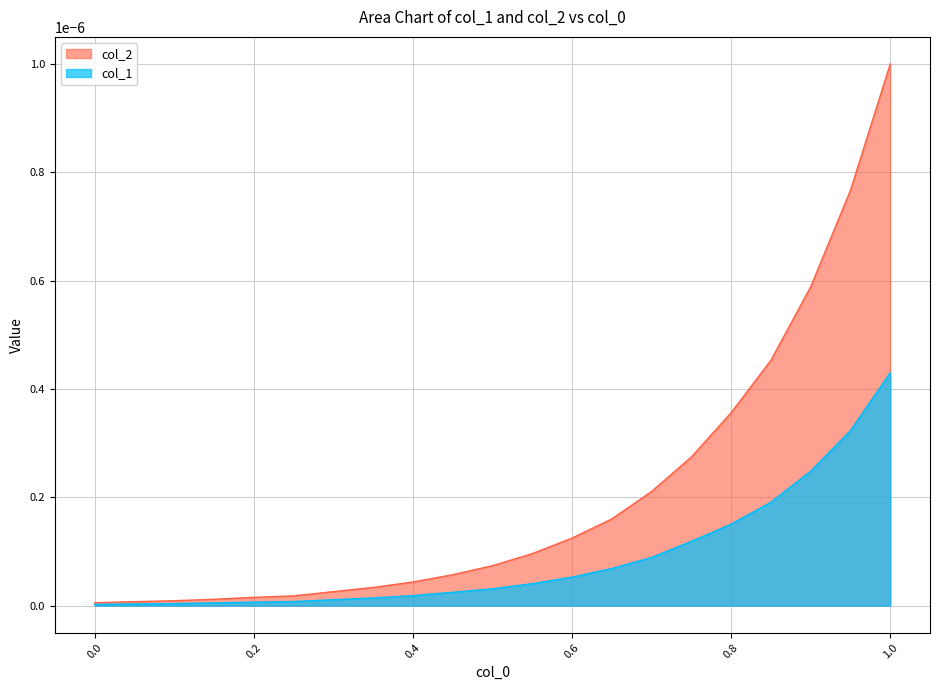

Which category has the highest value across all series?

1.0